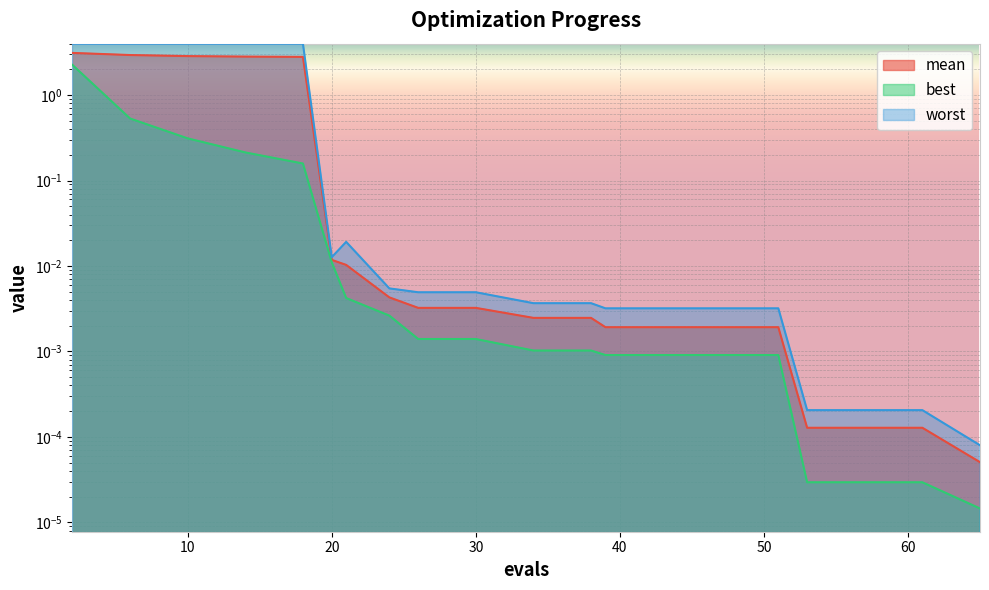

At 34, list the series in order from smallest to largest.

best, mean, worst